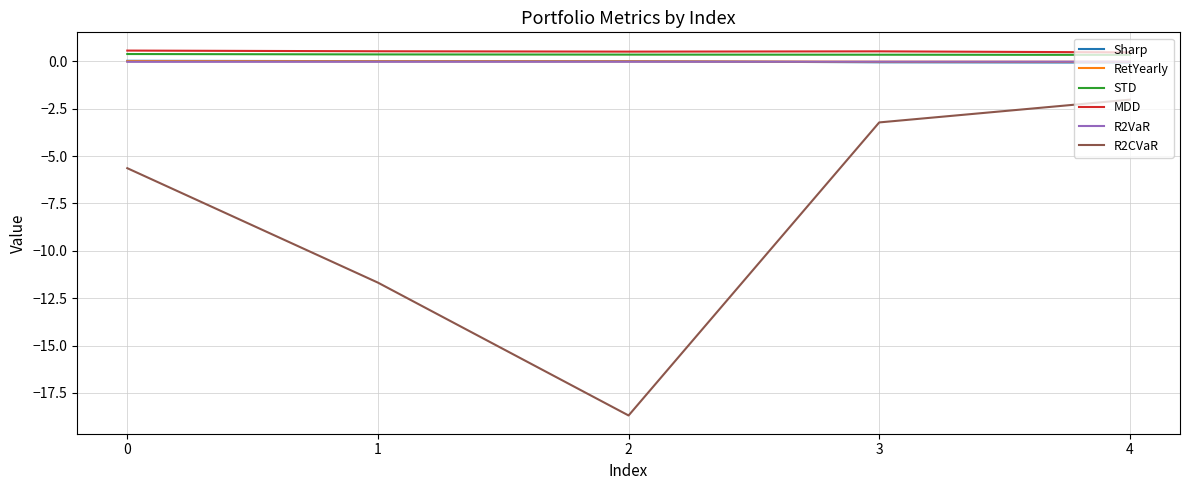

Is the value of R2VaR at 3 greater than the value of MDD at 4?

No